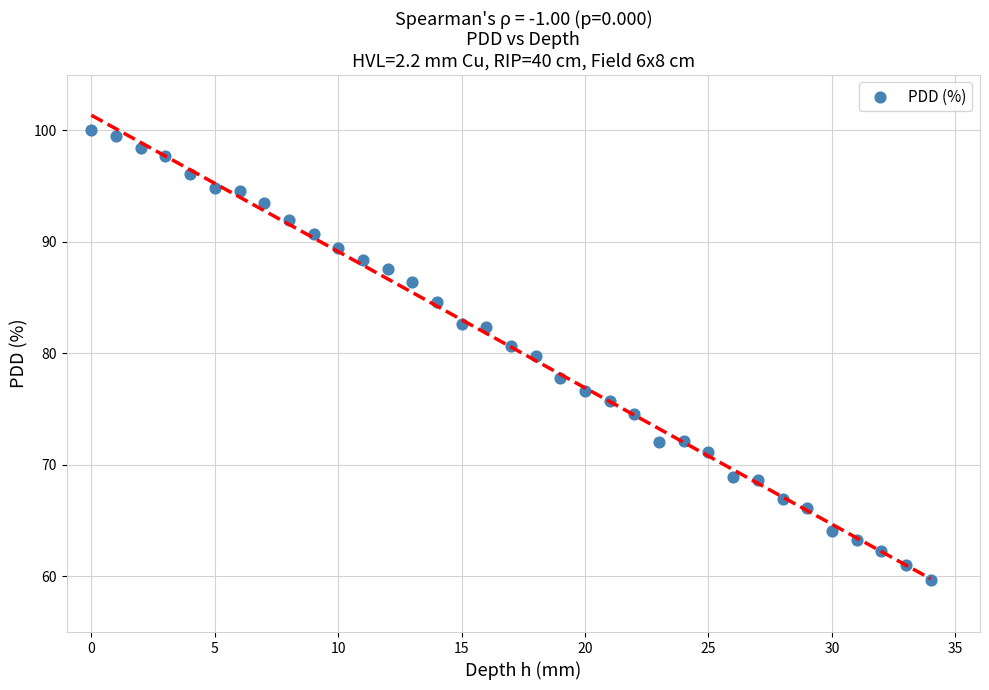

What is the range of Y values (max minus min)?

40.3